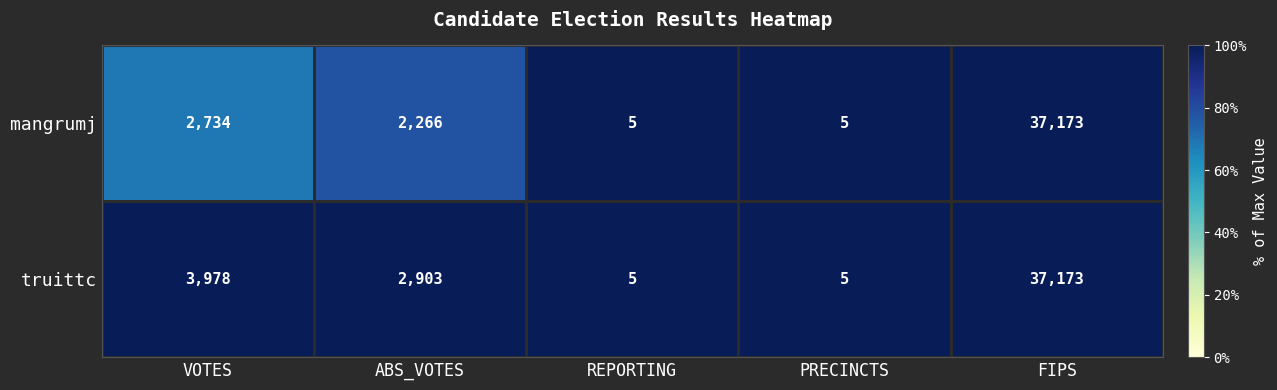

The mangrumj series shows 2266 at ABS_VOTES. True or false?

True